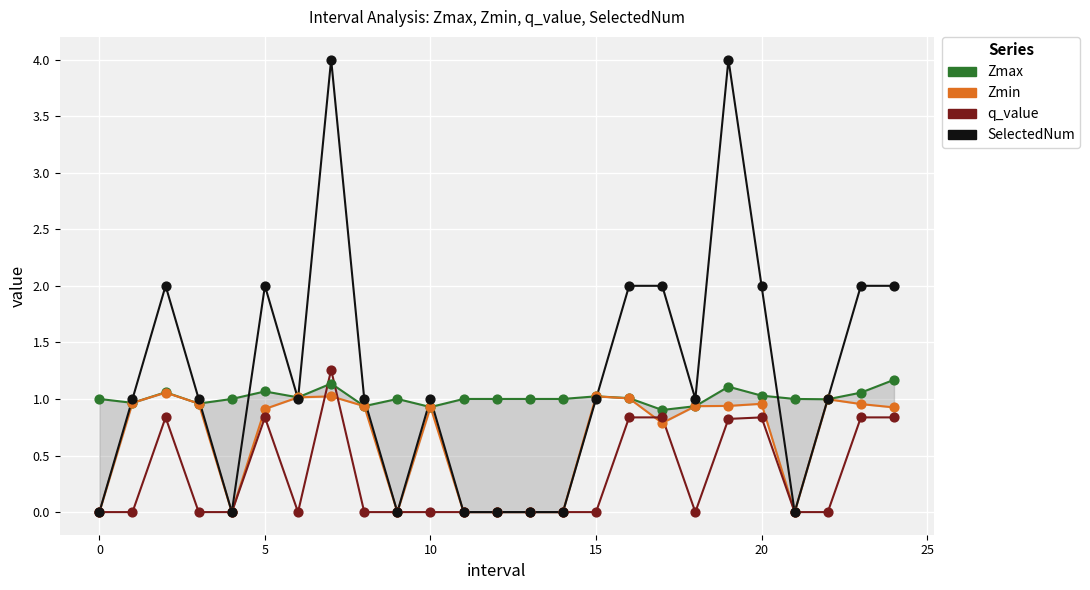

Is the value of Zmax at 23 greater than the value of SelectedNum at 8?

Yes